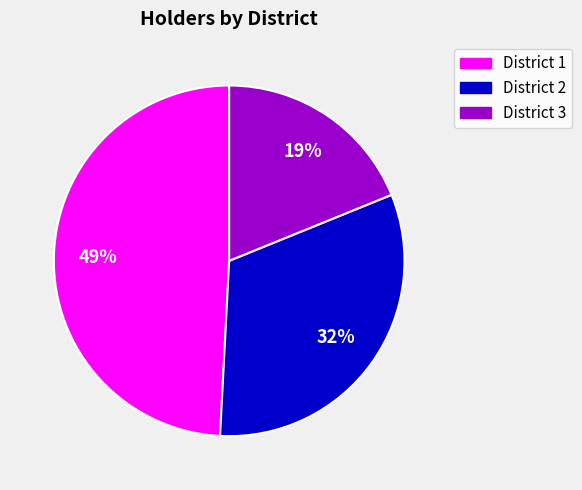

How many slices are in this pie chart?

3